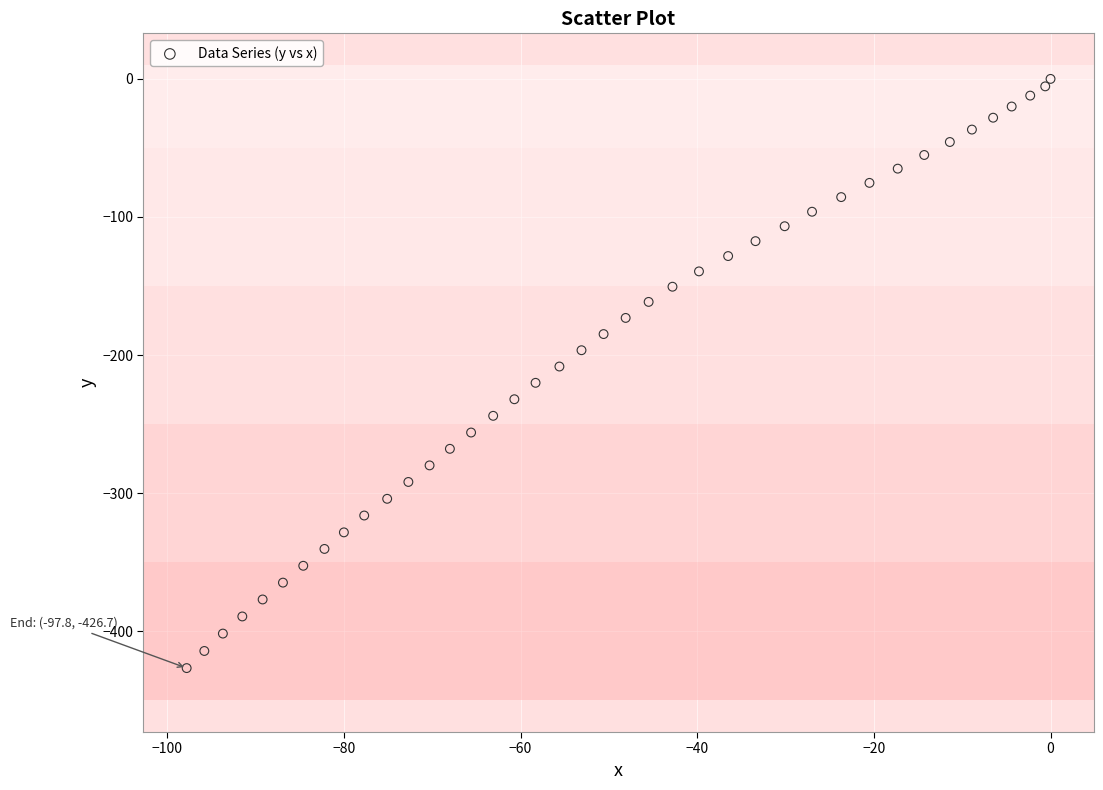

What is the range of X values (max minus min)?

97.8